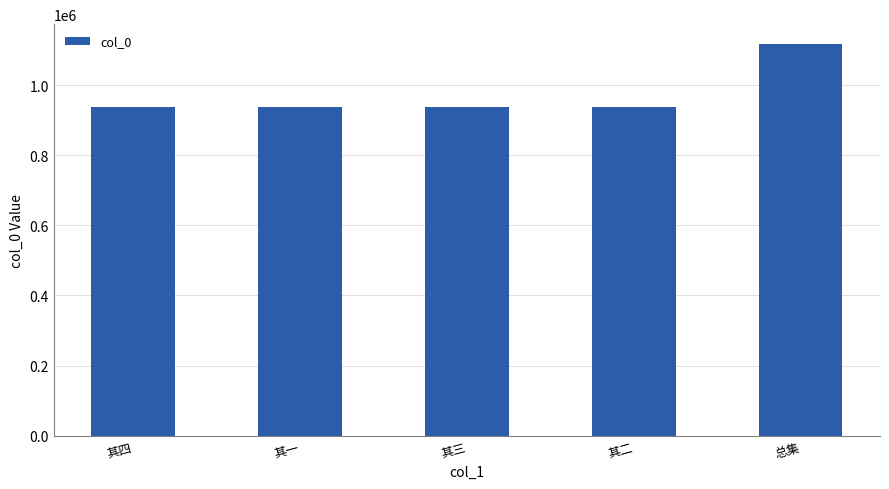

What is the minimum value shown in the chart?

938126